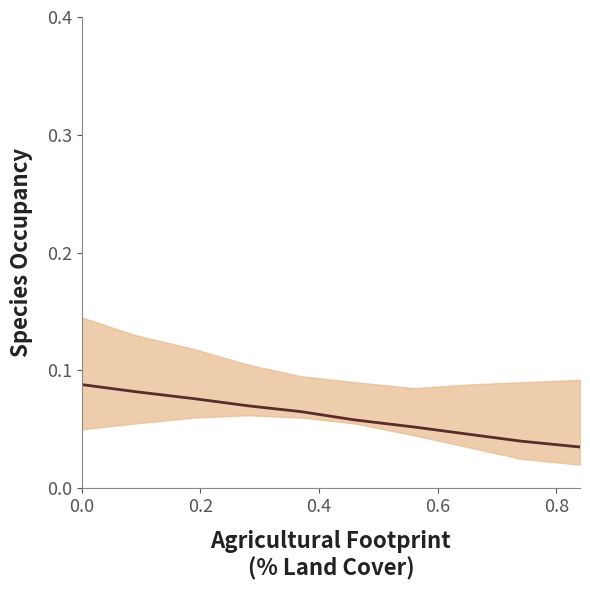

True or false: there are more than 1 points higher than both neighbors.

False